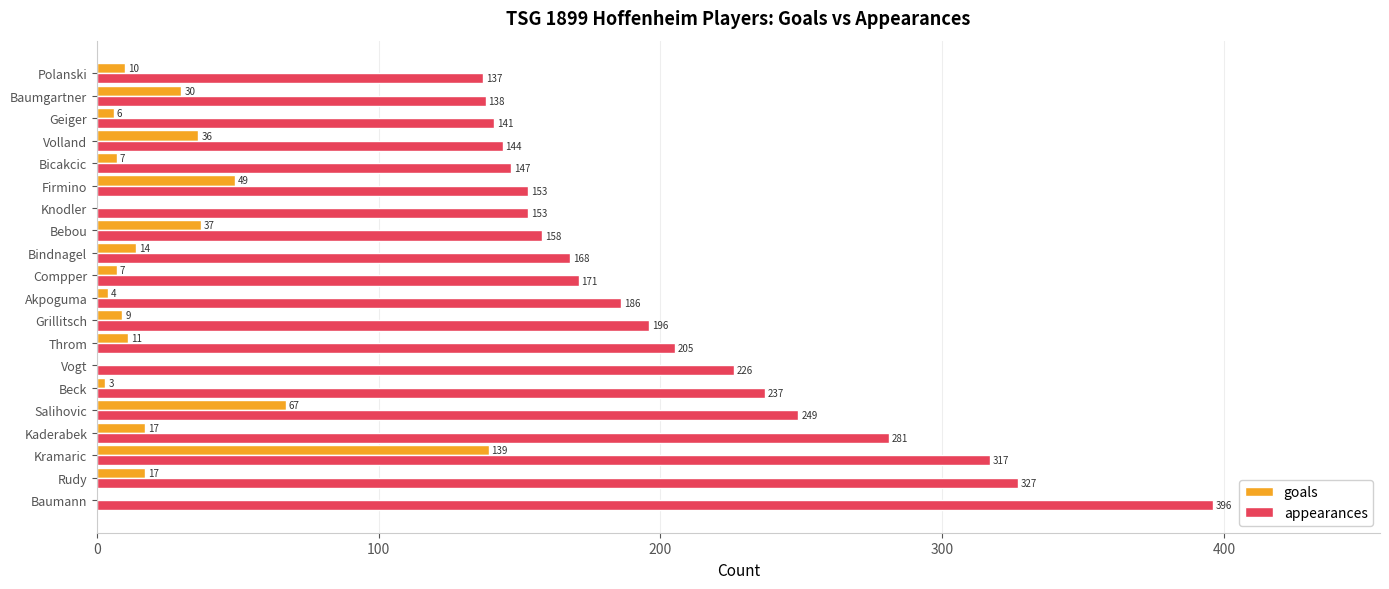

What is the sum of all goals values?

463